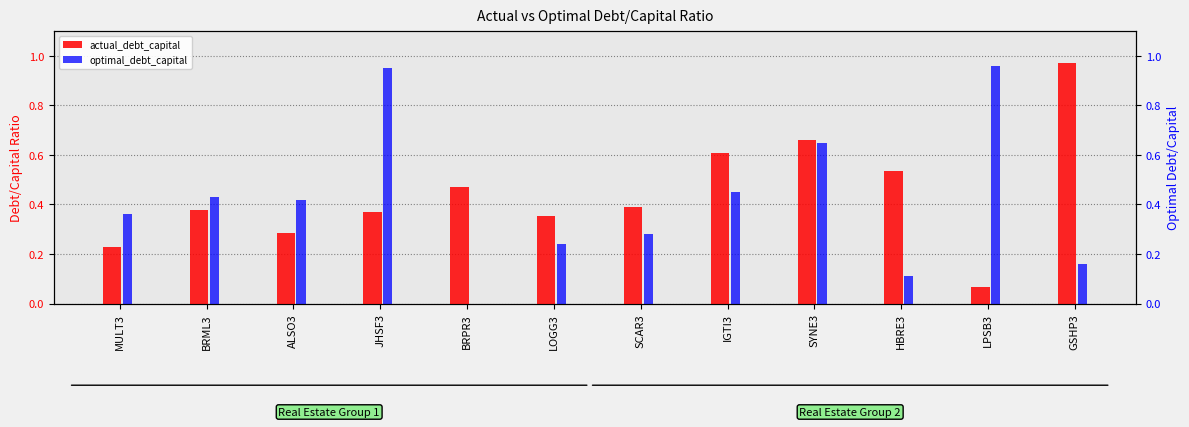

List the series in order of their peak value, lowest first.

optimal_debt_capital, actual_debt_capital